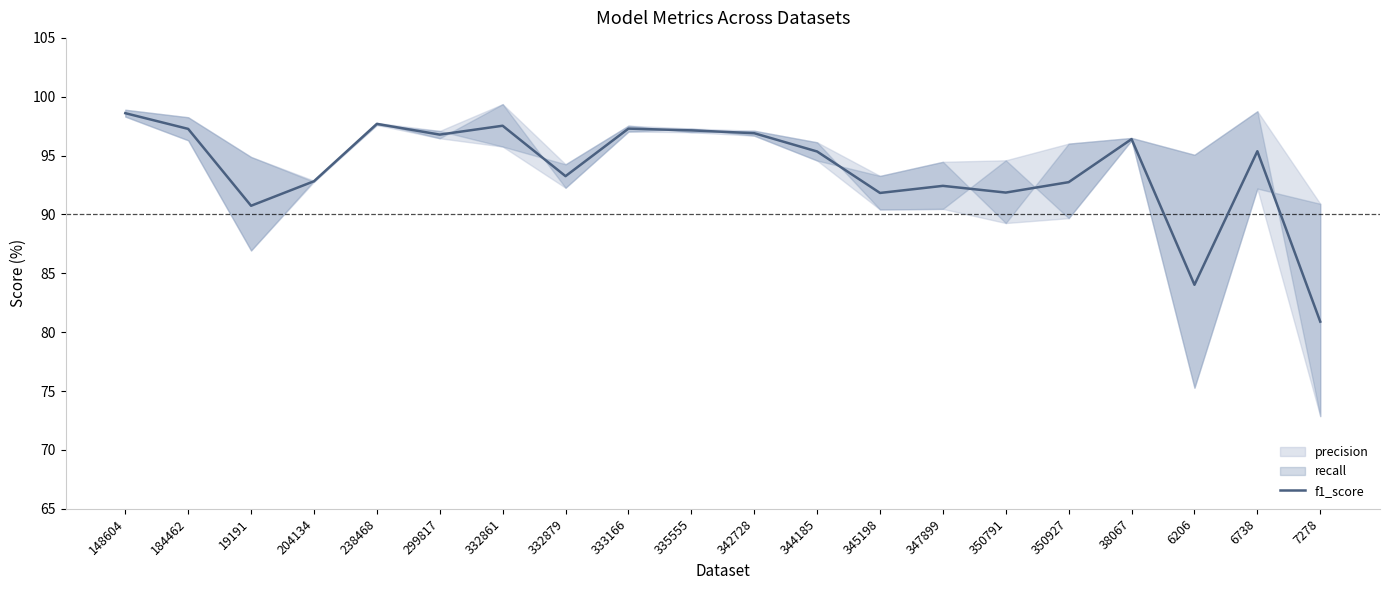

What is the change in value from 148604 to 332879?

-5.3